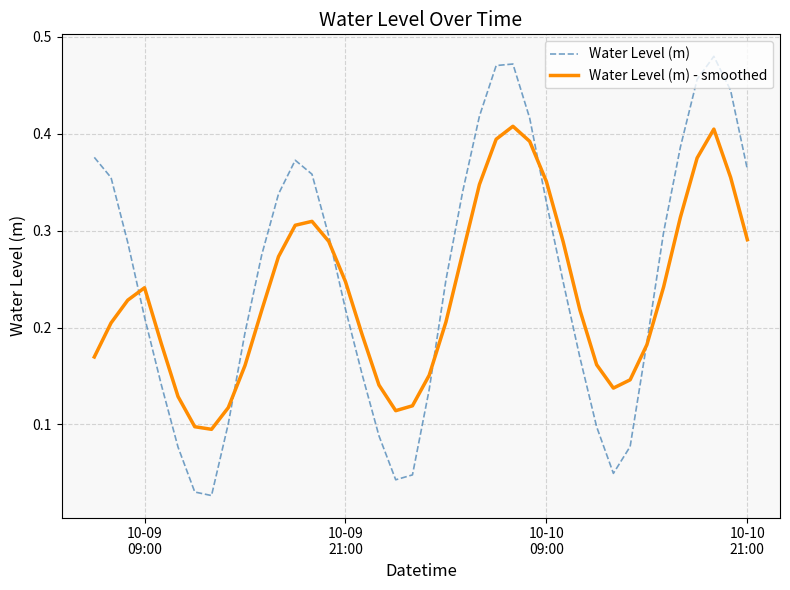

Which series has the largest range (max minus min)?

Water Level (m)